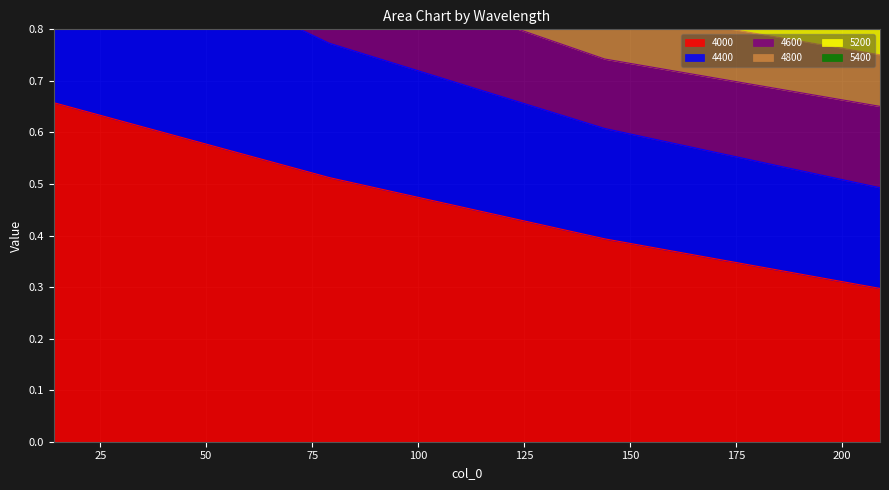

The 4000 series shows 0.2 at 79. True or false?

False